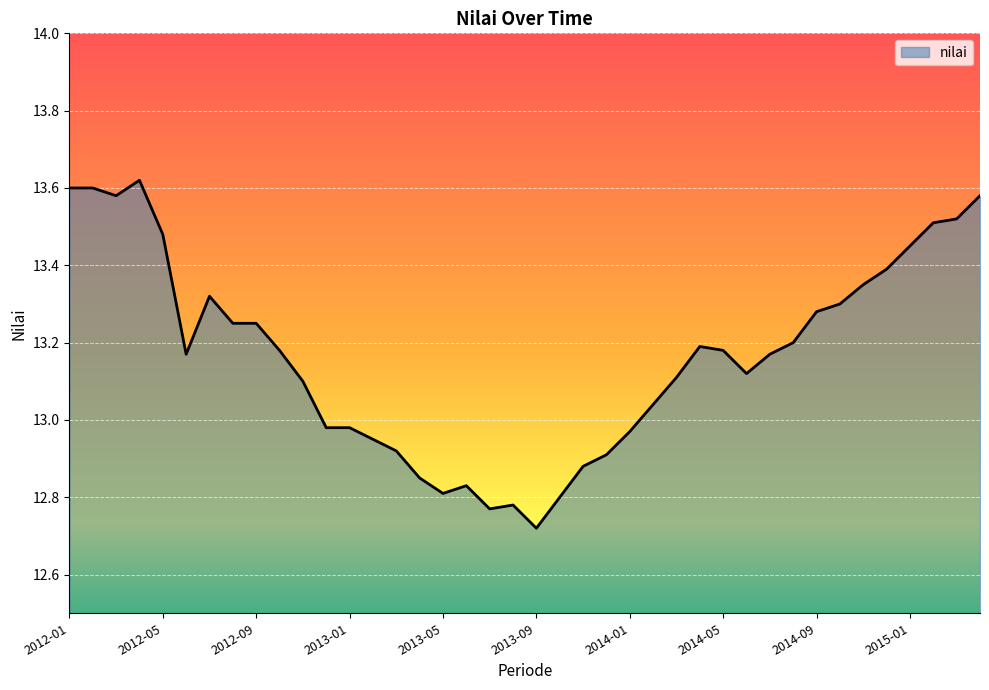

Does the chart have visible grid lines?

Yes